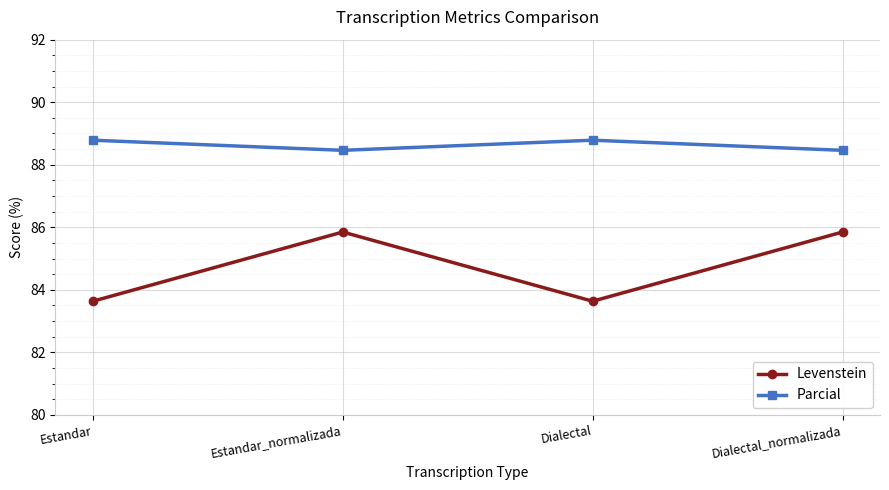

What is the smallest value displayed?

83.6